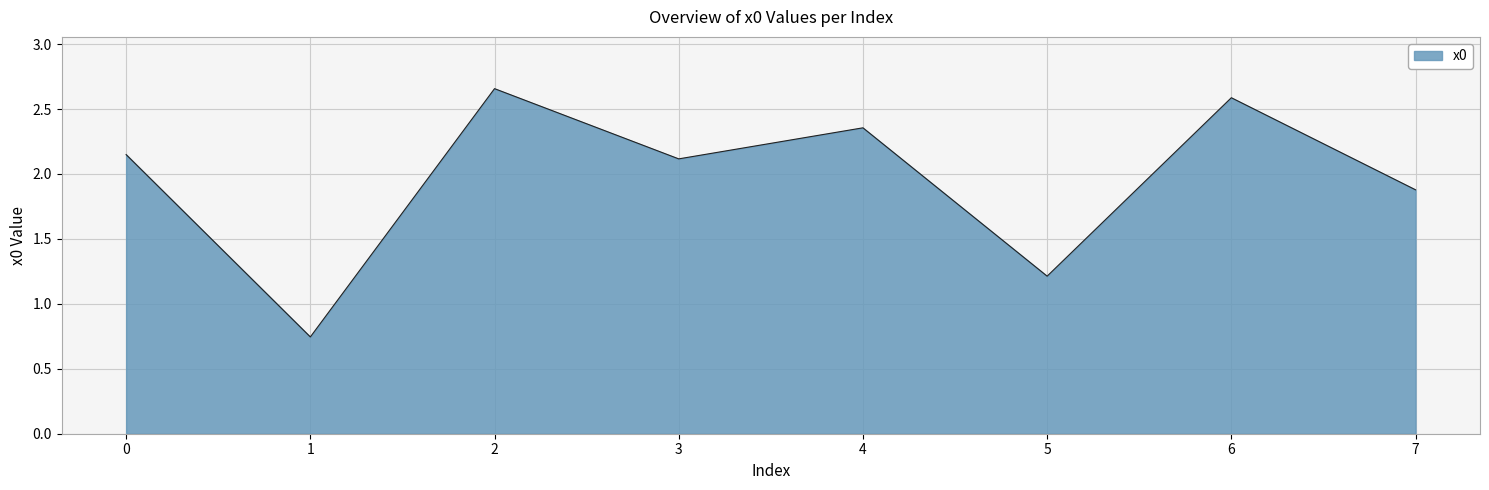

What is the change in value from 1 to 6?

+1.8